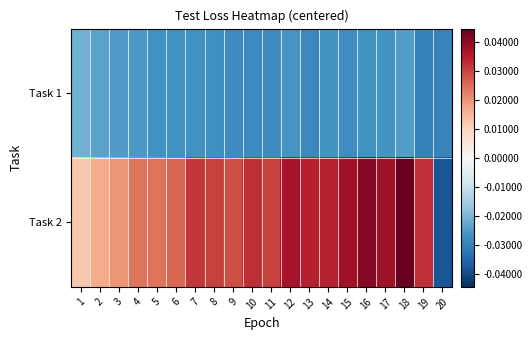

Between 17 and 19, which is larger?

17